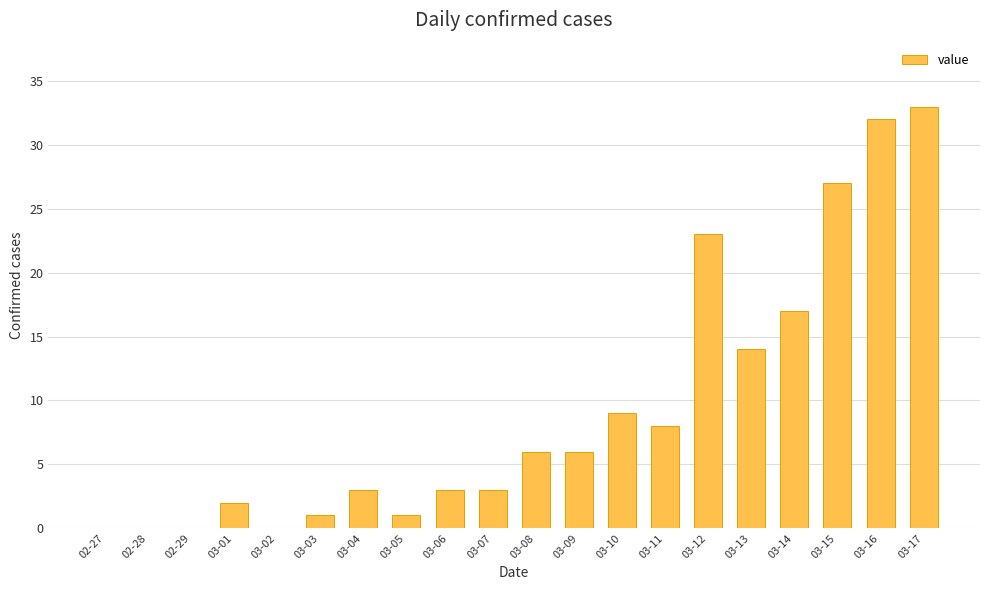

Are the bars grouped side by side (vs. stacked)?

No